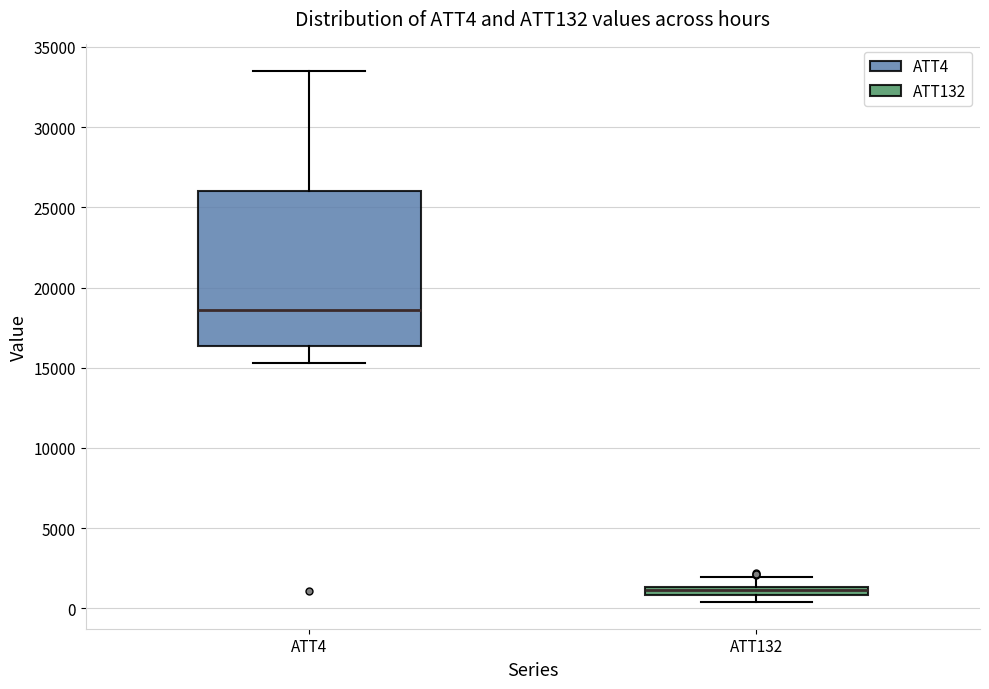

Which box is the tallest, from its lower edge to its upper edge?

ATT4